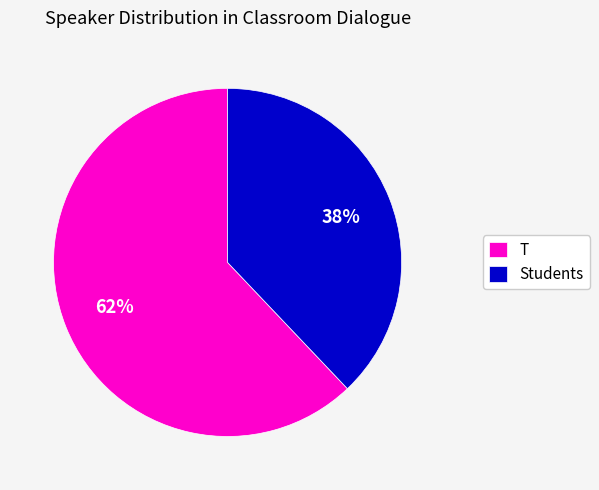

Do Students and T together represent more than half of the pie?

Yes